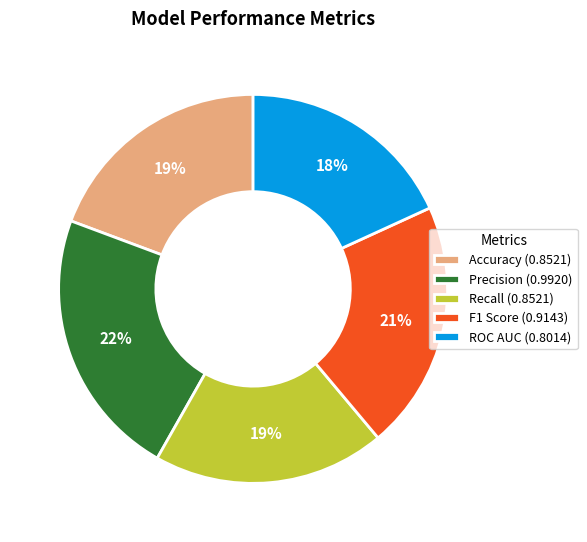

What is the largest slice in the pie chart?

Precision